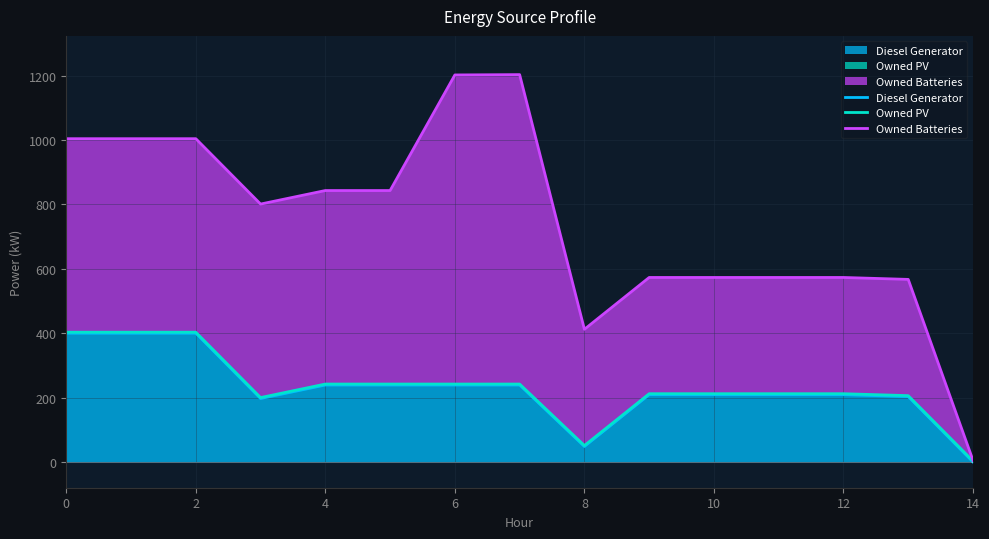

Reading left to right, extract all data points from this chart.

Diesel Generator: 400	400	400	197	239	239	239	239	48	209	209	209	209	203	0
Owned PV: 403	403	403	200	242	242	242	242	51	212	212	212	212	206	3
Owned Batteries: 1004	1004	1004	801	843	843	1202	1203	412	573	573	573	573	567	5